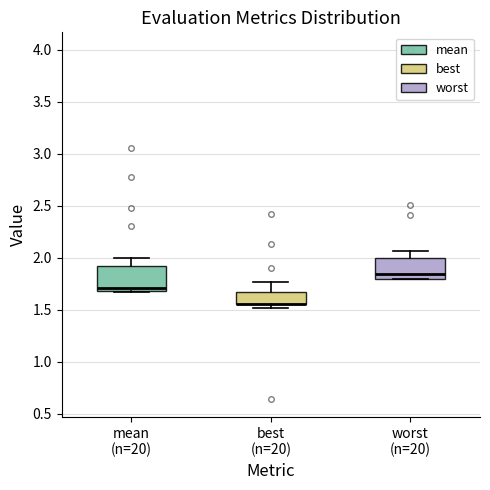

Reading left to right, read every box against the y-axis: the position of its median line, the range the box covers, and the ends of its whiskers. The values are not printed on the chart, so give them approximately, as read against the axis.

mean (n=20): median 1.70 (just above the box's lower edge), box 1.70 to 1.90, whiskers 1.65 to 2.00
best (n=20): median 1.55 (drawn on the box's lower edge), box 1.55 to 1.65, whiskers 1.50 to 1.75
worst (n=20): median 1.85, box 1.80 to 2.00, whiskers 1.80 to 2.05